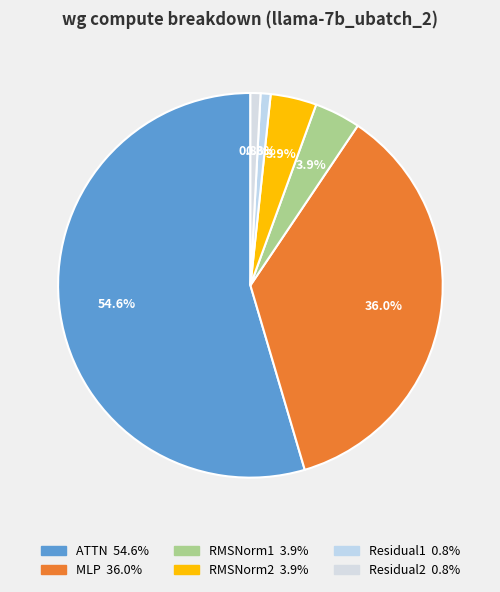

To the nearest percent, what is the difference between the largest and smallest slice percentages?

54%